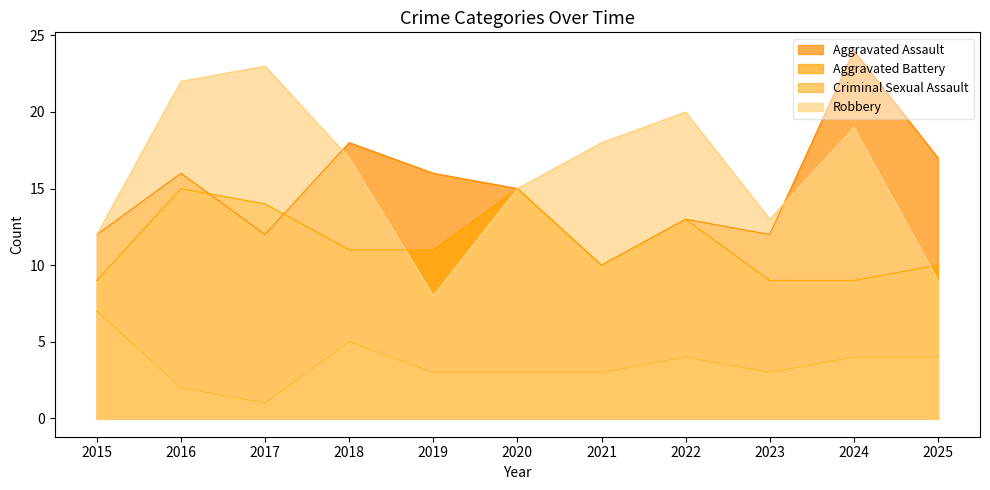

At how many categories does at least one series exceed 3?

11